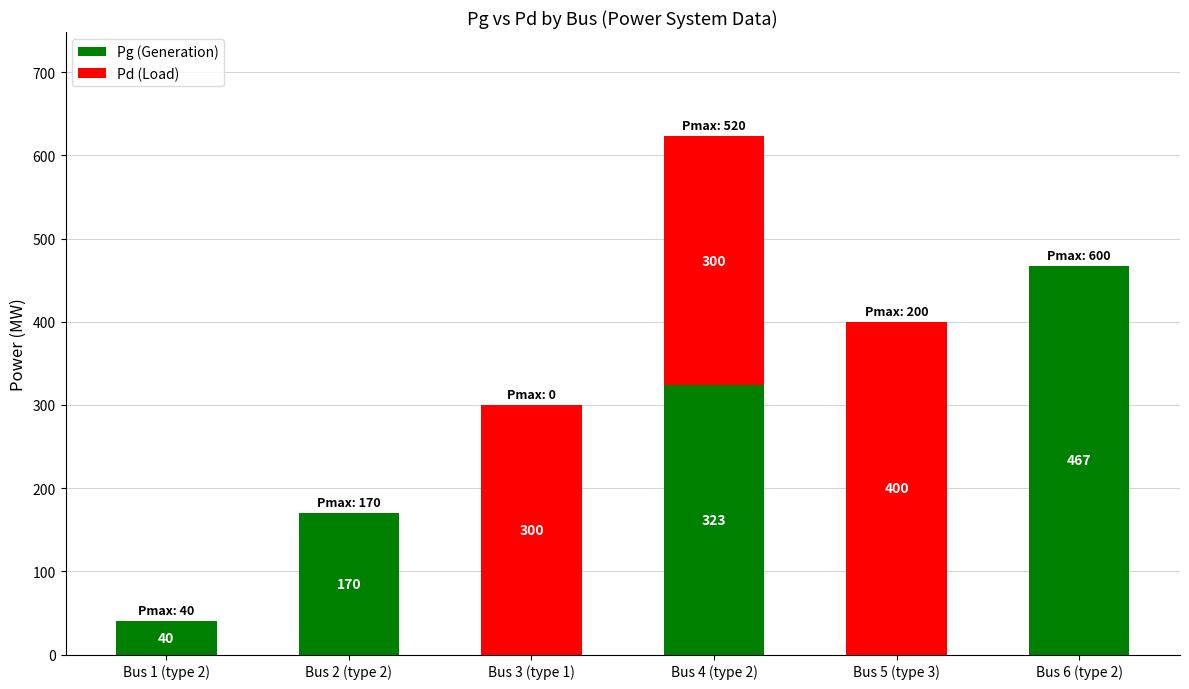

Which category has the highest value in the Pg (Generation) series?

Bus 6 (type 2)